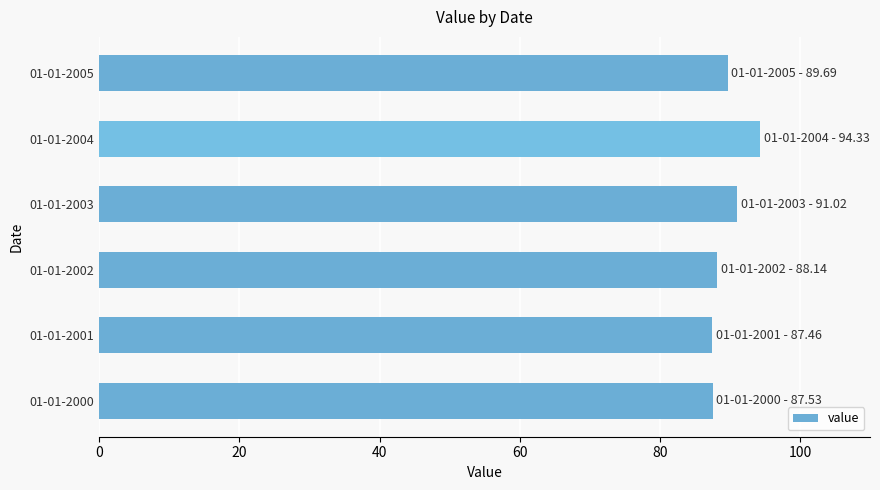

What is the average value?

89.7